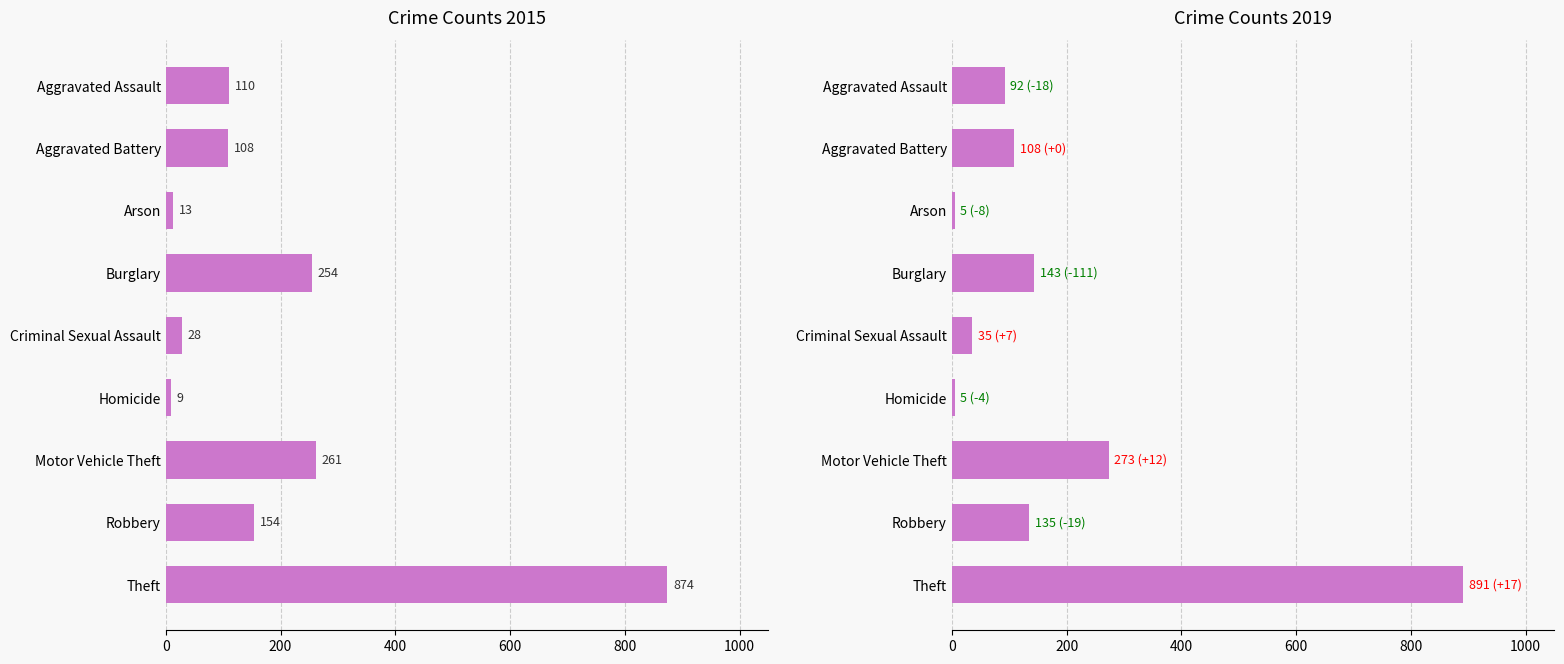

How many data points does each series have?

9